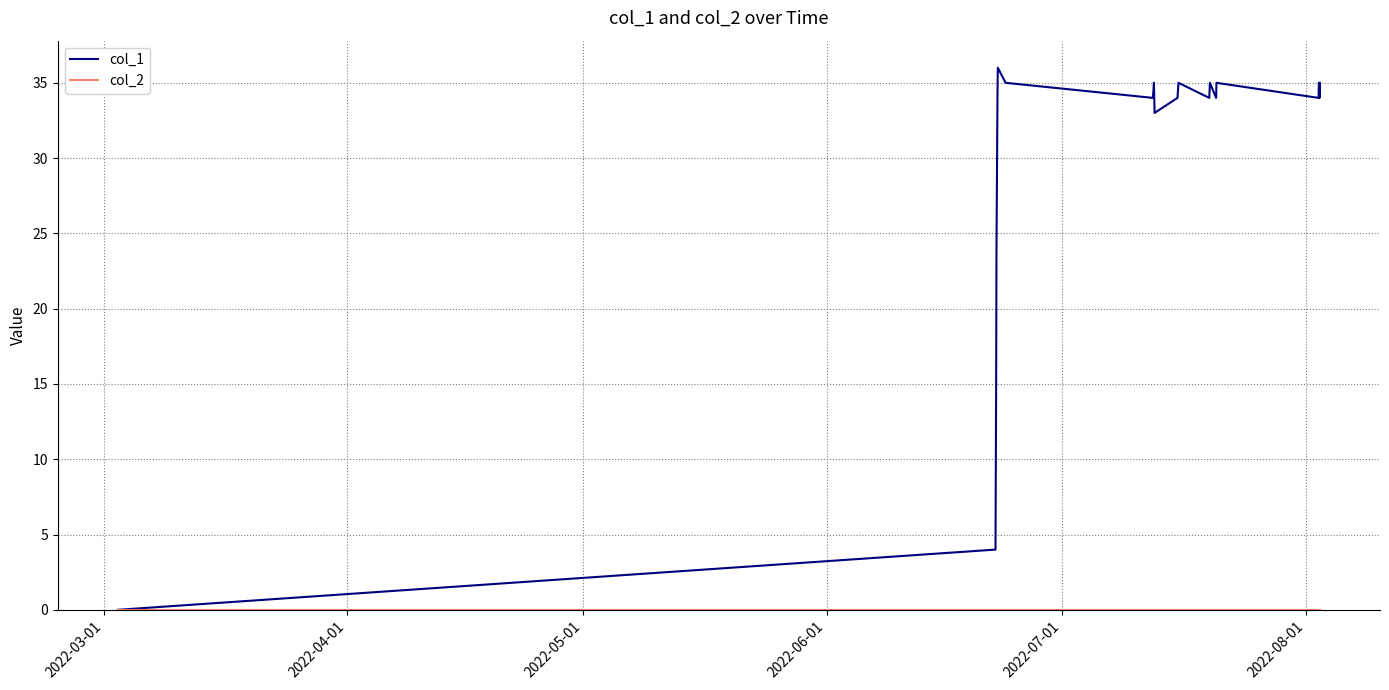

What is the maximum value shown in the chart?

36